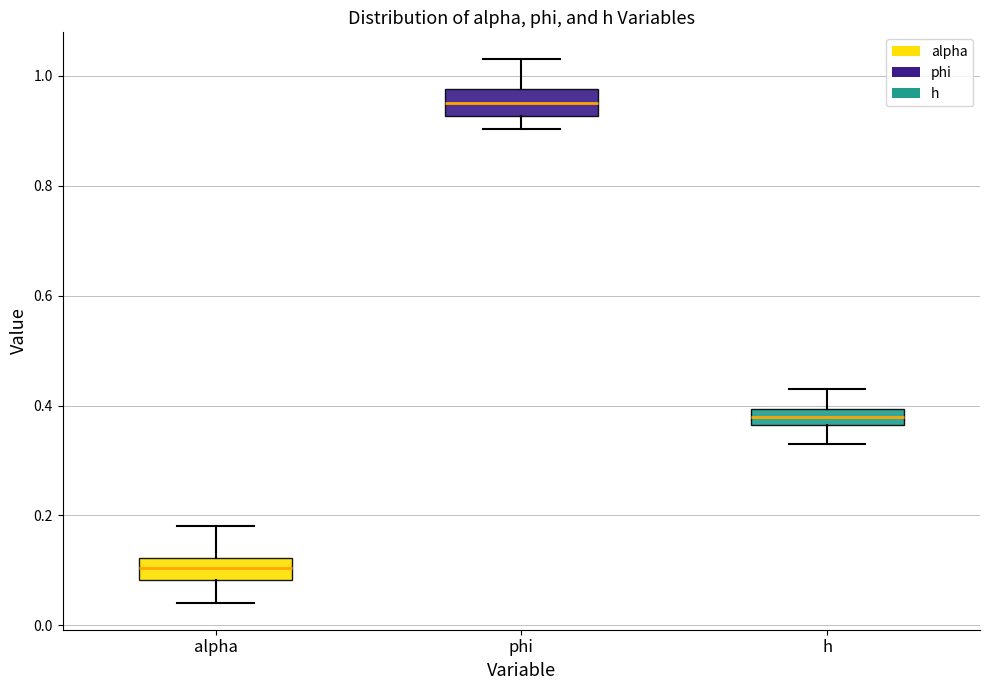

Which box has the highest median line?

phi